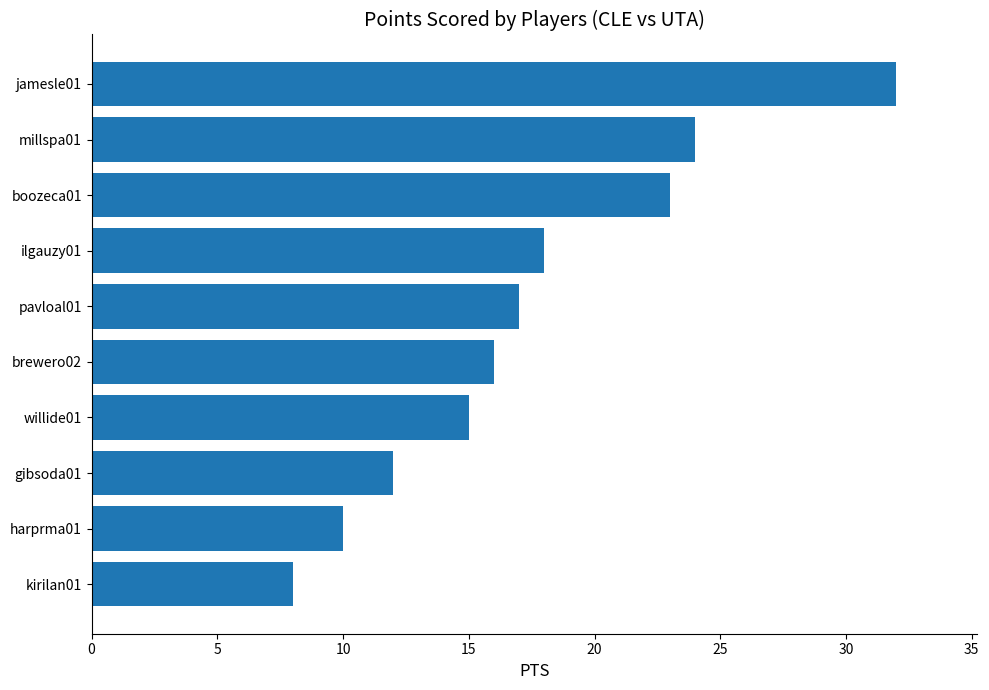

How many data points are less than 17?

5